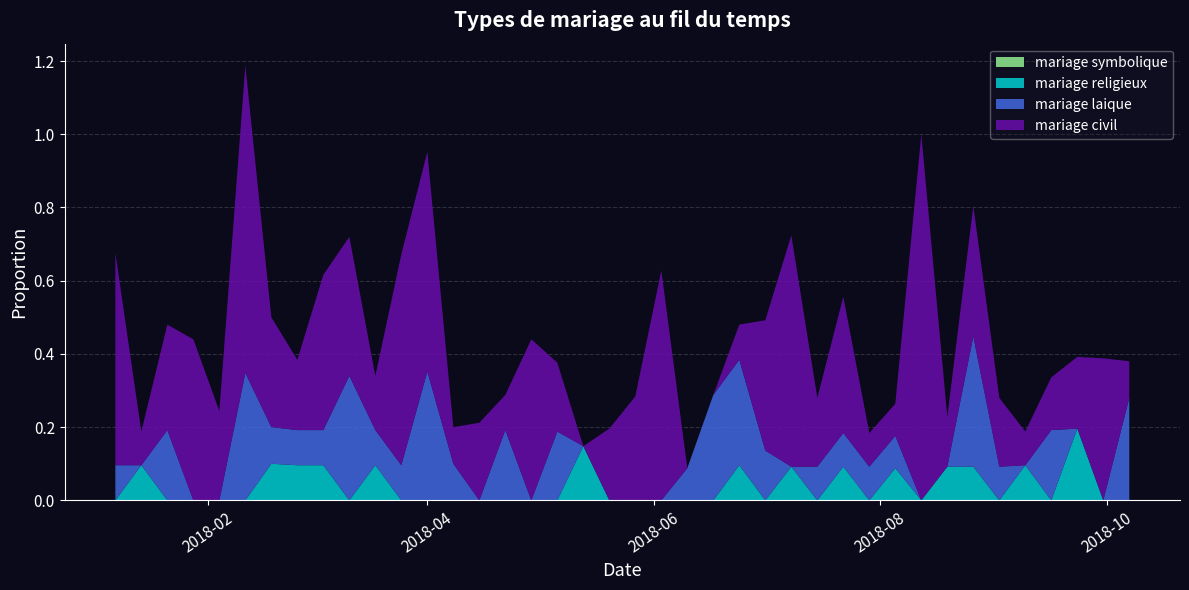

Reading right to left, extract all data points from this chart.

mariage civil: 0.1	0.4	0.2	0.1	0.1	0.2	0.4	0.1	1.0	0.1	0.1	0.4	0.2	0.6	0.4	0.1	0.0	0.0	0.6	0.3	0.2	0.0	0.2	0.4	0.1	0.2	0.1	0.6	0.6	0.1	0.4	0.4	0.2	0.3	0.8	0.2	0.4	0.3	0.1	0.6
mariage laique: 0.3	0.0	0.0	0.2	0.0	0.1	0.4	0.0	0.0	0.1	0.1	0.1	0.1	0.0	0.1	0.3	0.3	0.1	0.0	0.0	0.0	0.0	0.2	0.0	0.2	0.0	0.1	0.4	0.1	0.1	0.3	0.1	0.1	0.1	0.3	0.0	0.0	0.2	0.0	0.1
mariage religieux: 0.0	0.0	0.2	0.0	0.1	0.0	0.1	0.1	0.0	0.1	0.0	0.1	0.0	0.1	0.0	0.1	0.0	0.0	0.0	0.0	0.0	0.1	0.0	0.0	0.0	0.0	0.0	0.0	0.0	0.1	0.0	0.1	0.1	0.1	0.0	0.0	0.0	0.0	0.1	0.0
mariage symbolique: 0.0	0.0	0.0	0.0	0.0	0.0	0.0	0.0	0.0	0.0	0.0	0.0	0.0	0.0	0.0	0.0	0.0	0.0	0.0	0.0	0.0	0.0	0.0	0.0	0.0	0.0	0.0	0.0	0.0	0.0	0.0	0.0	0.0	0.0	0.0	0.0	0.0	0.0	0.0	0.0